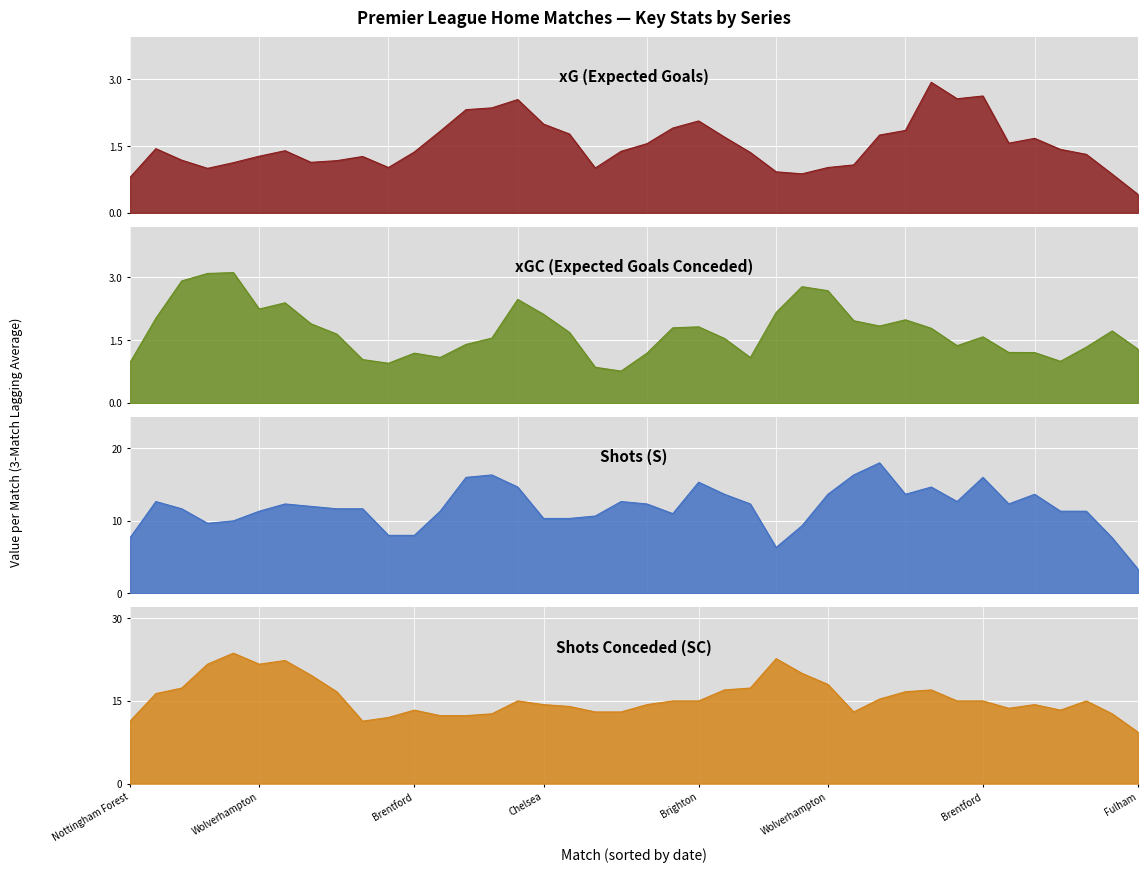

What is the difference between the S values at Newcastle United and Wolverhampton?

1.0